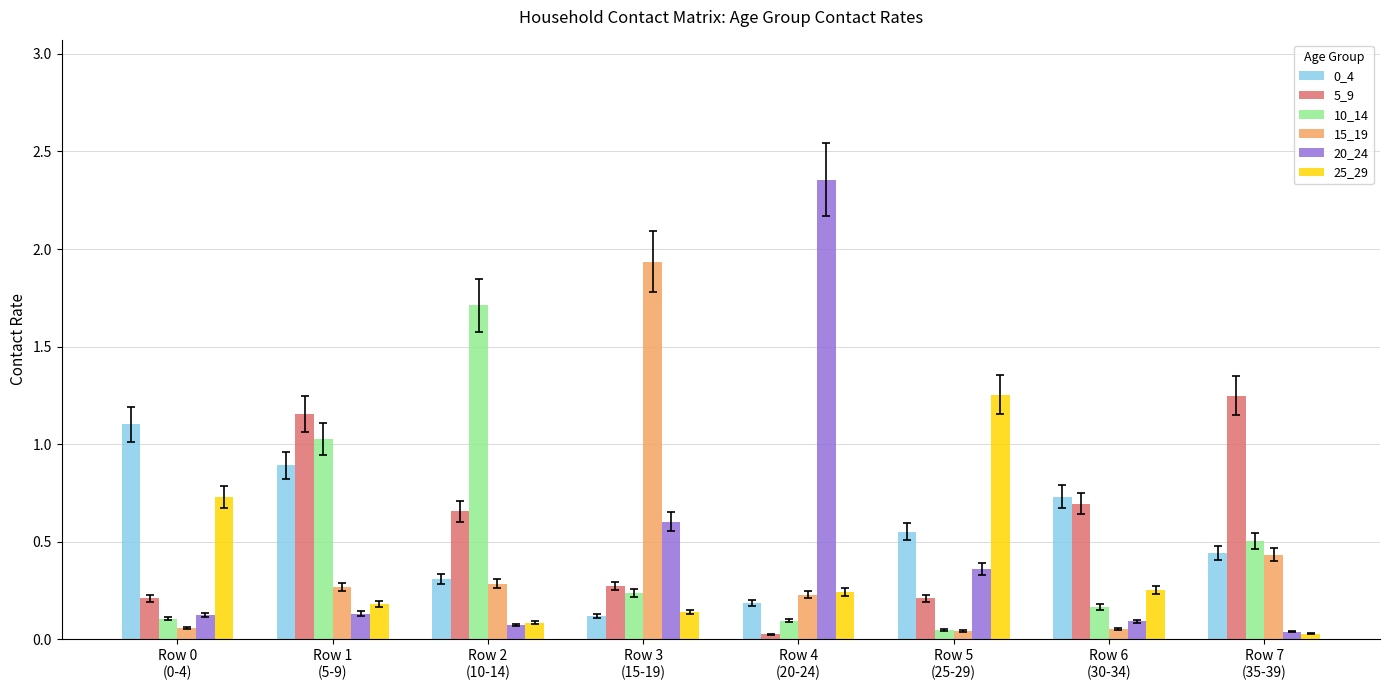

Which series has the largest range (max minus min)?

20_24